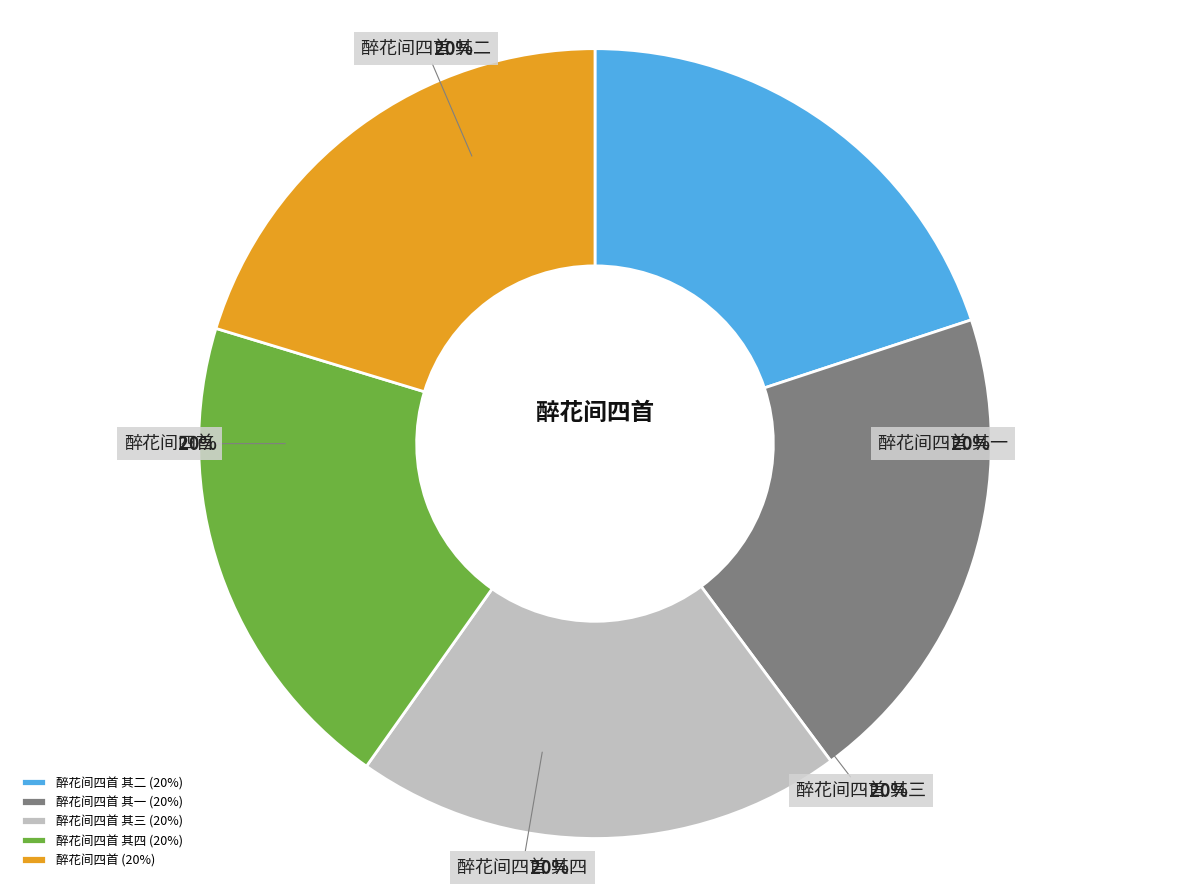

How much of the chart is everything except 醉花间四首 其三?

80.1%